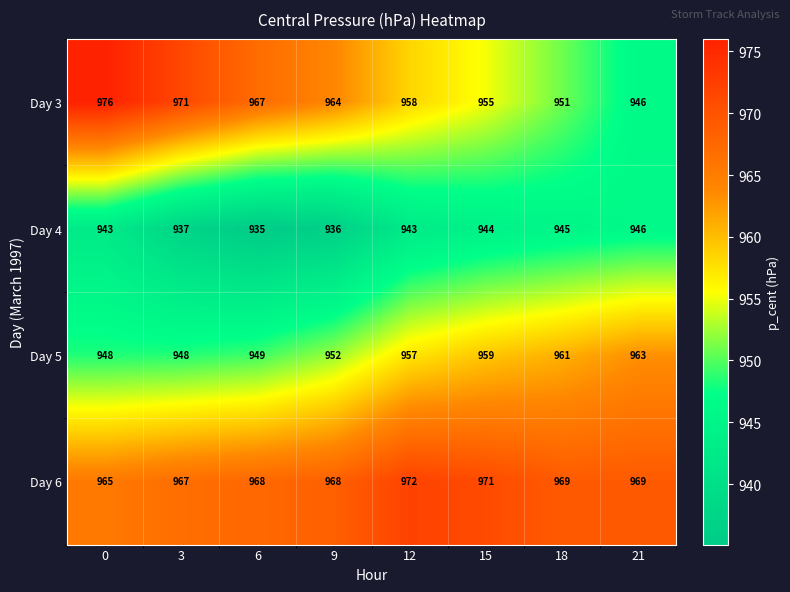

Rank the series by their average value, from highest to lowest.

Day 6, Day 3, Day 5, Day 4